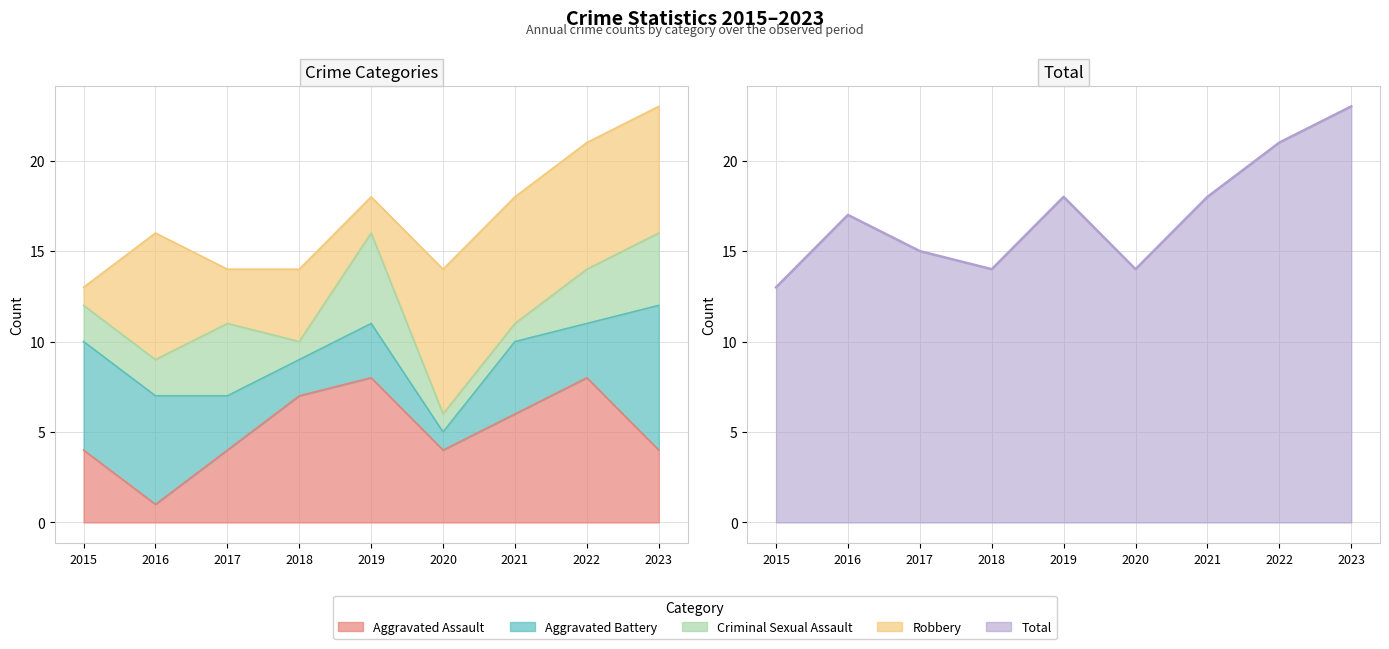

What is the value of the Aggravated Battery point at the 3rd from the left?

3